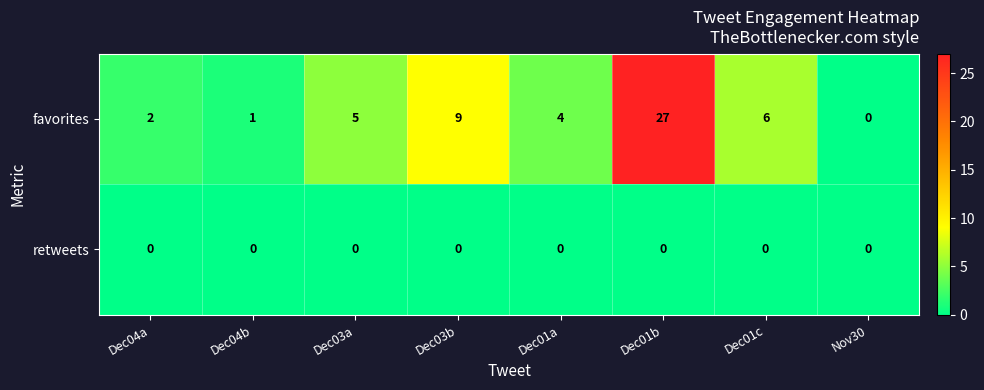

What is the greatest value displayed?

27